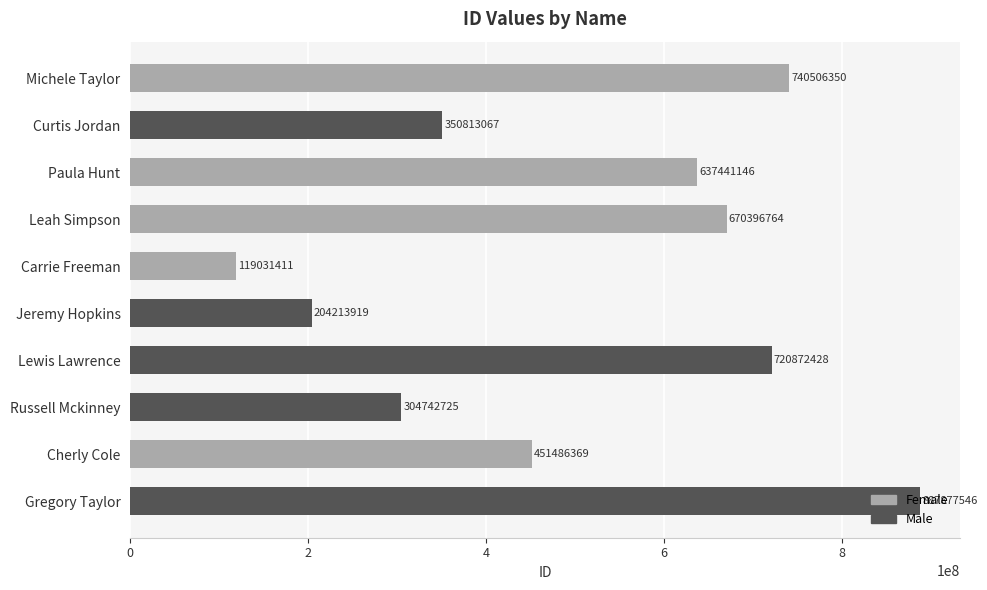

The value at Jeremy Hopkins is 204213919. True or false?

True